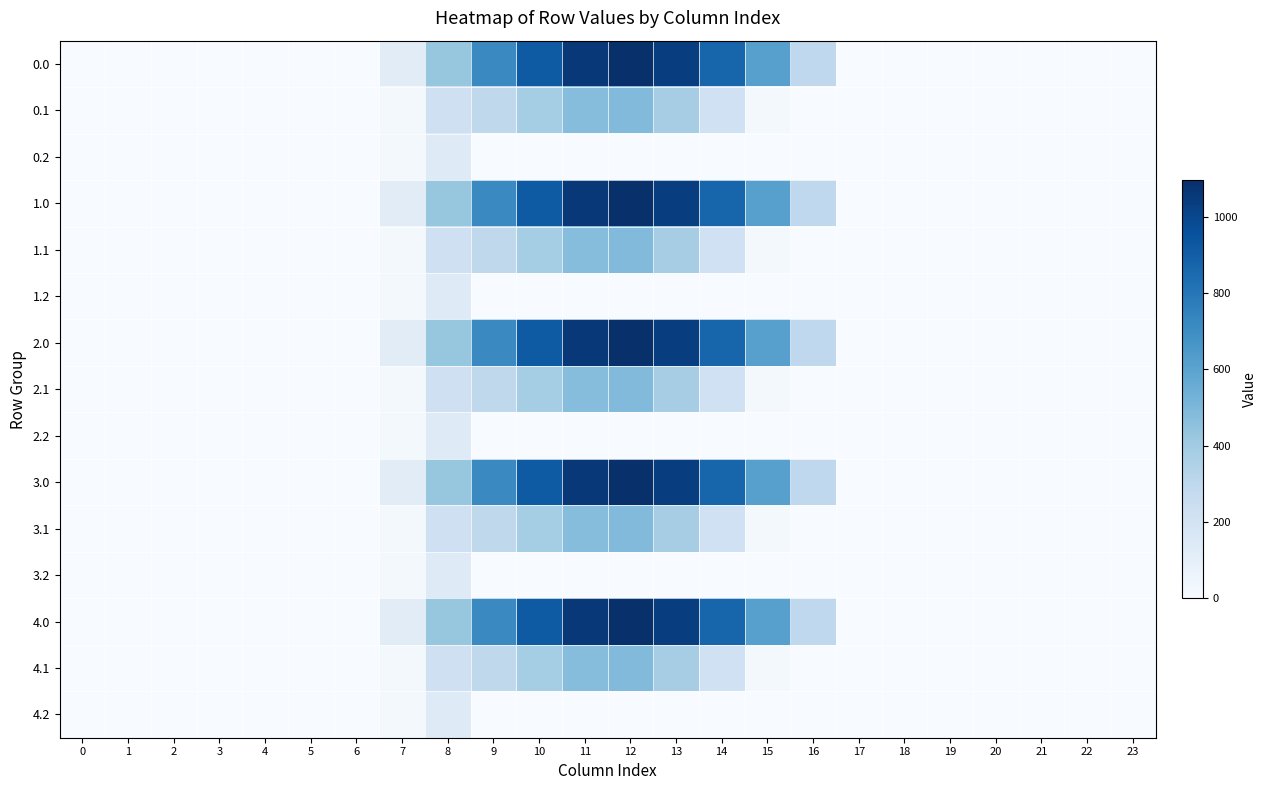

How many series are shown in this chart?

15